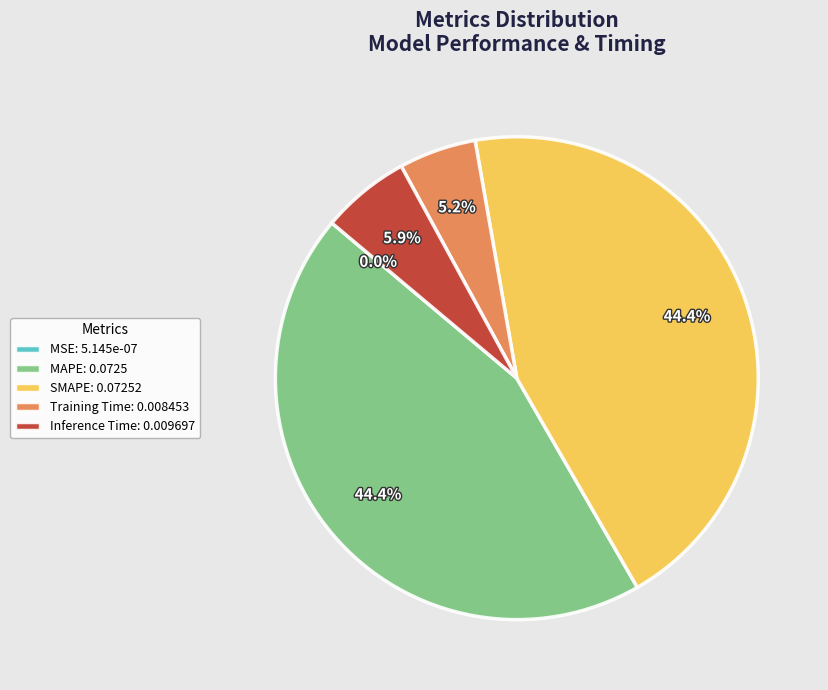

What percentage is the MAPE slice, to the nearest percent?

44%